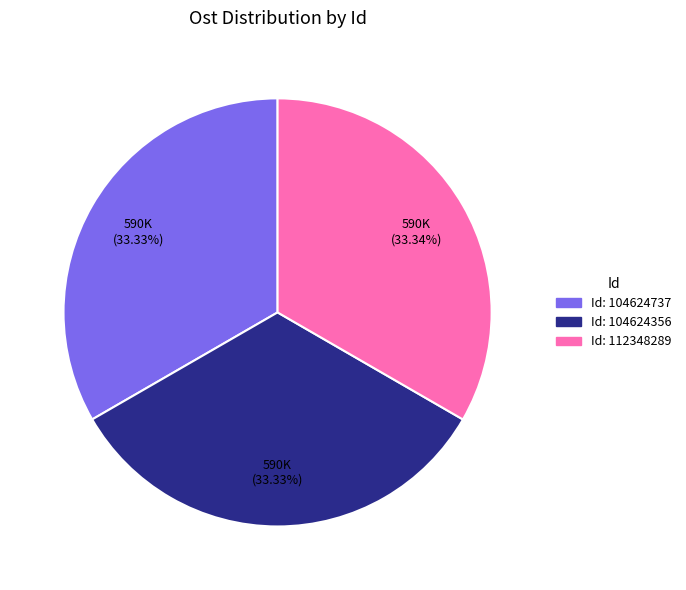

Is there a majority slice in this chart?

No